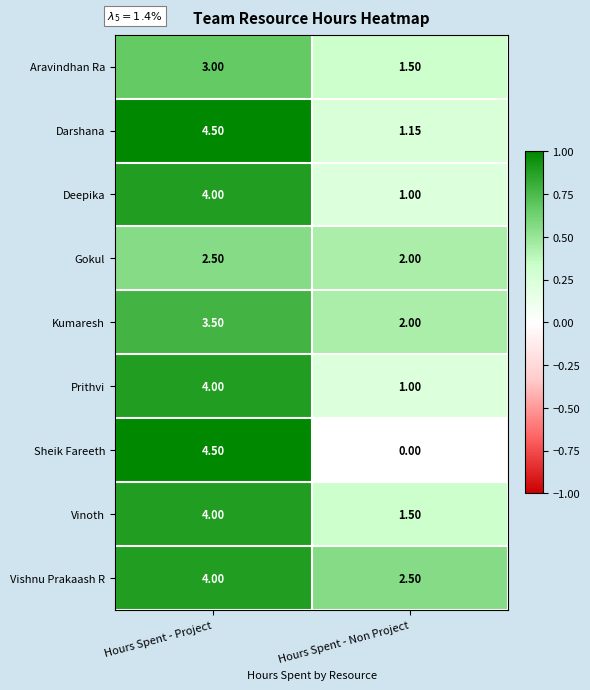

Rank the categories by Vishnu Prakaash R value from lowest to highest.

Hours Spent - Non Project, Hours Spent - Project